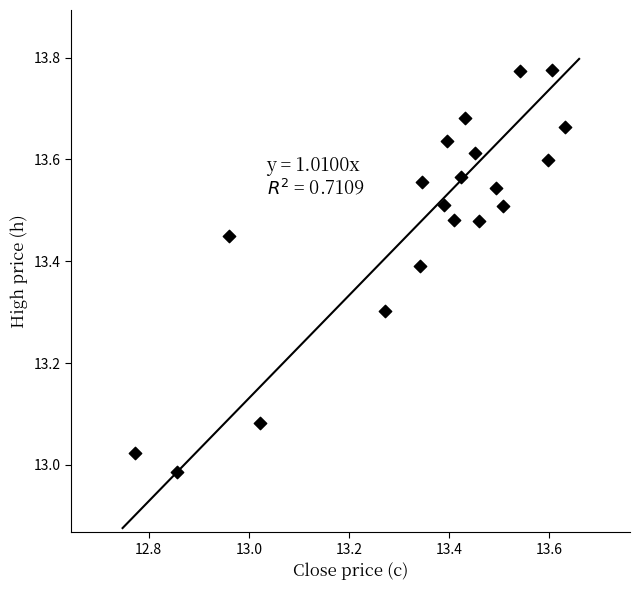

What is the range of Y values (max minus min)?

0.8